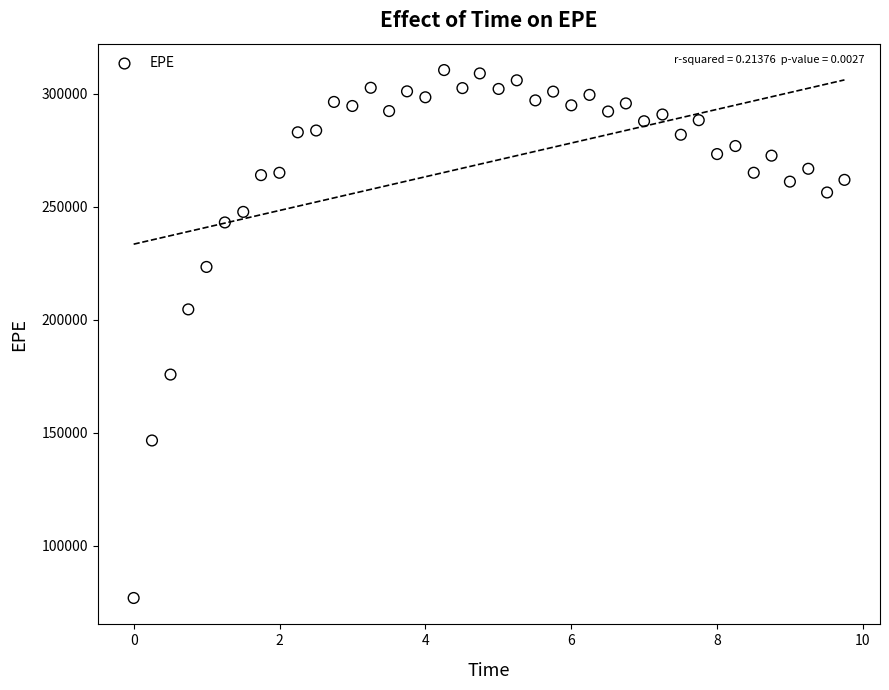

What is the range of X values (max minus min)?

9.7